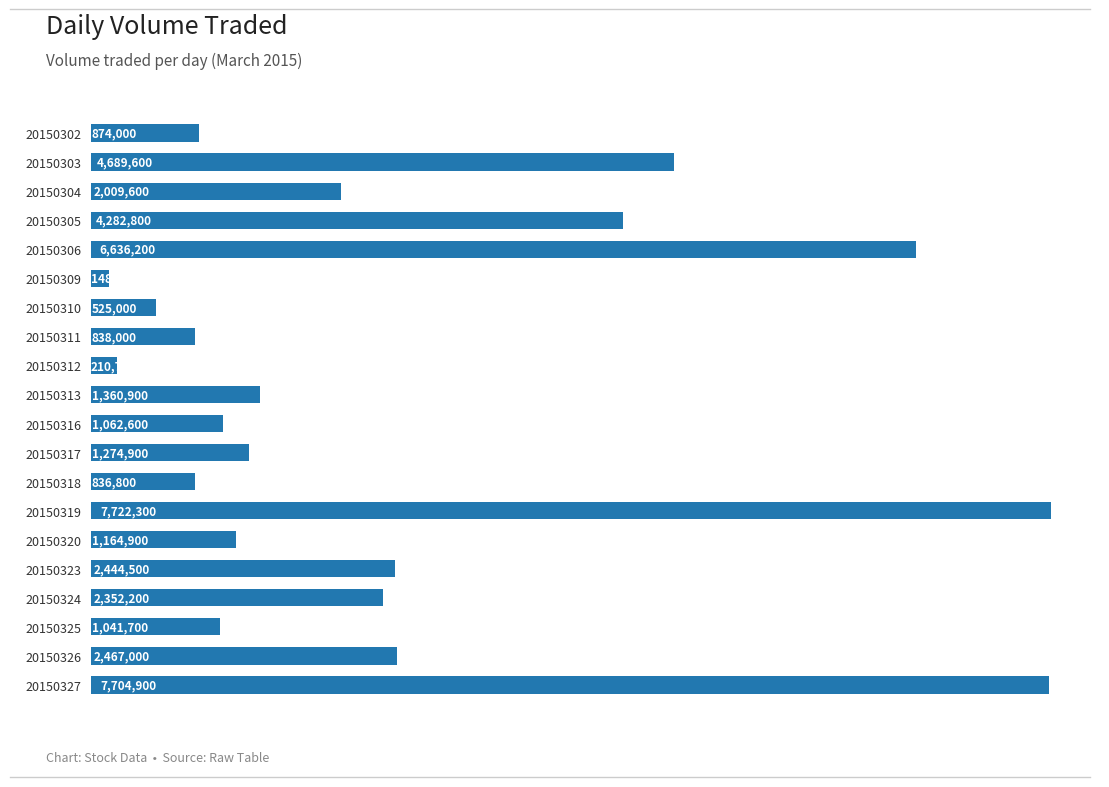

What is the smallest value displayed?

148900